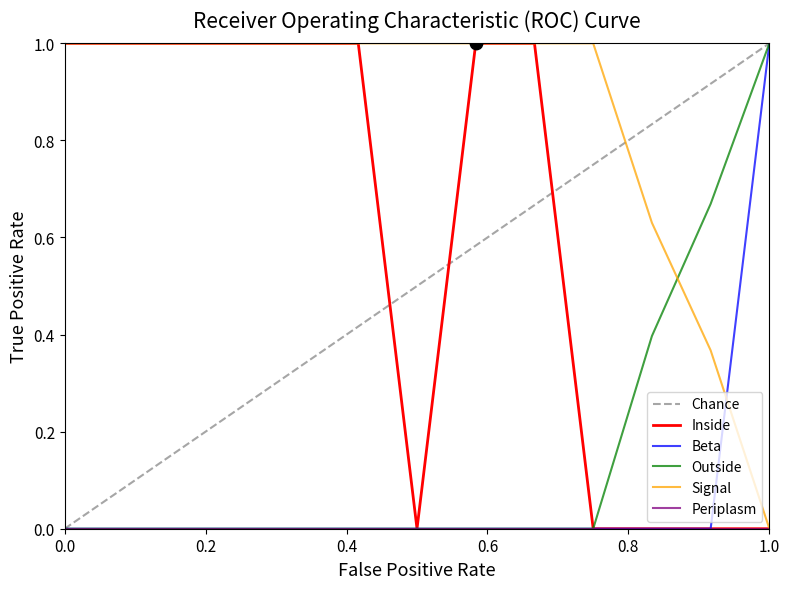

Which series has the largest Y range (max minus min)?

Beta